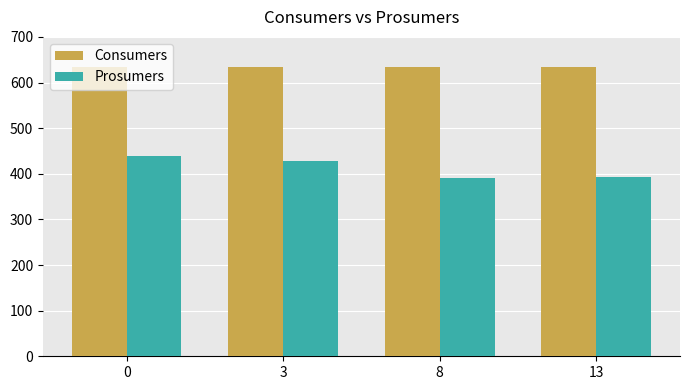

What is the greatest value displayed?

635